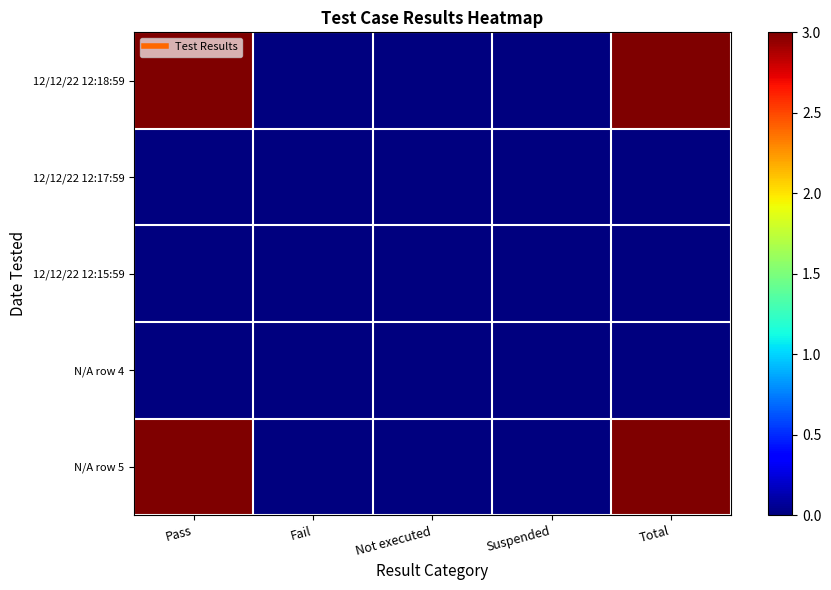

What is the total value across all series at Total?

6